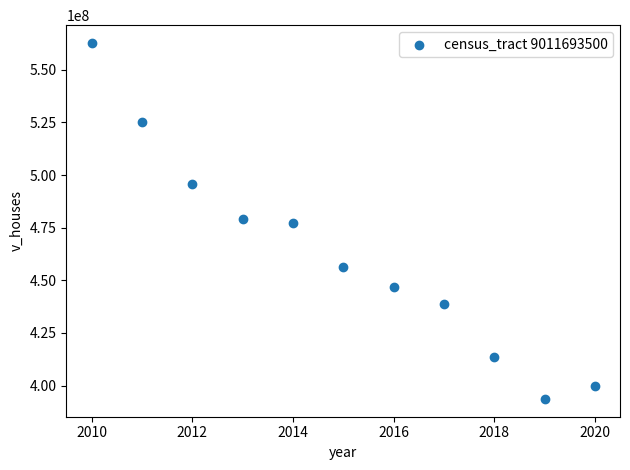

What is the range of Y values (max minus min)?

169130200